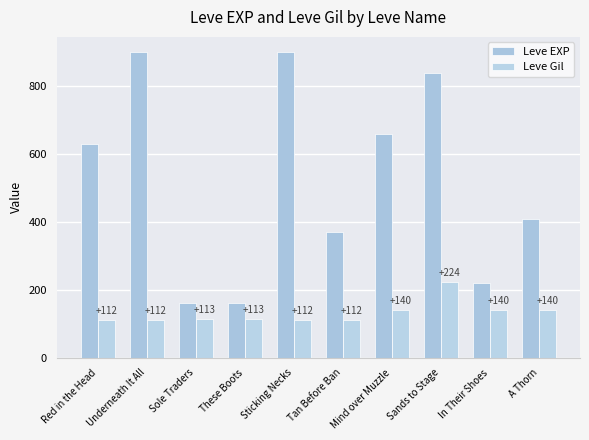

What is the sum of the Leve EXP values at These Boots and In Their Shoes?

380